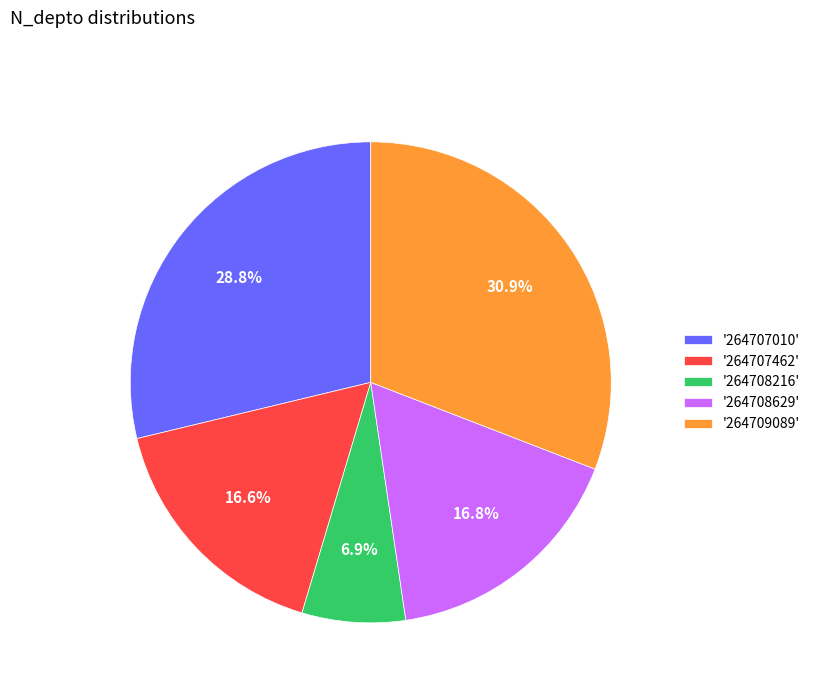

Does any single category account for the majority?

No